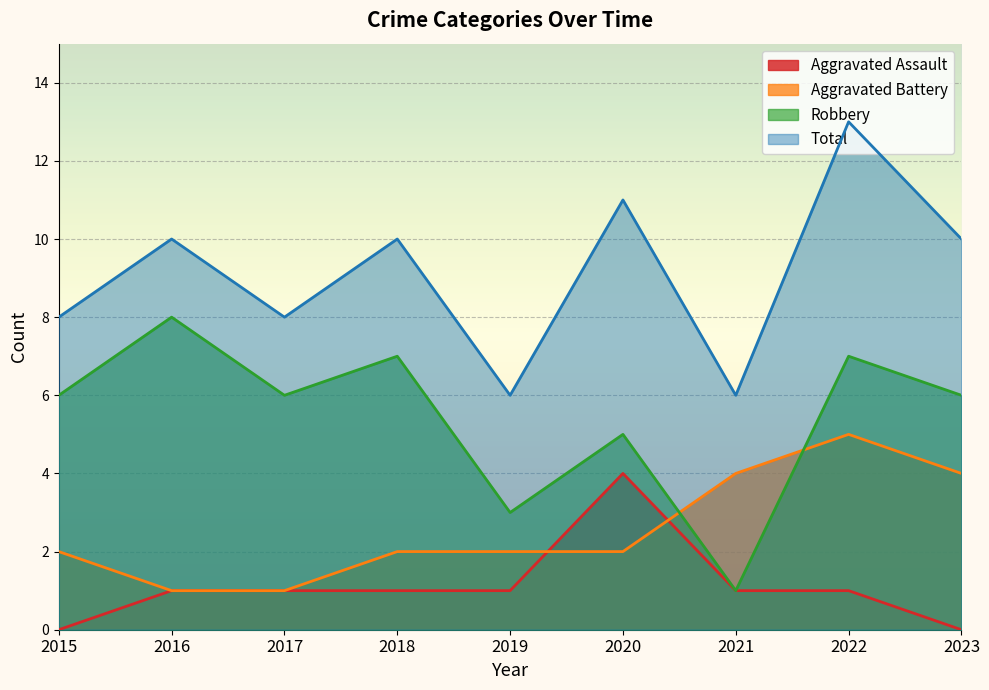

How many data points in Total are above 10?

2